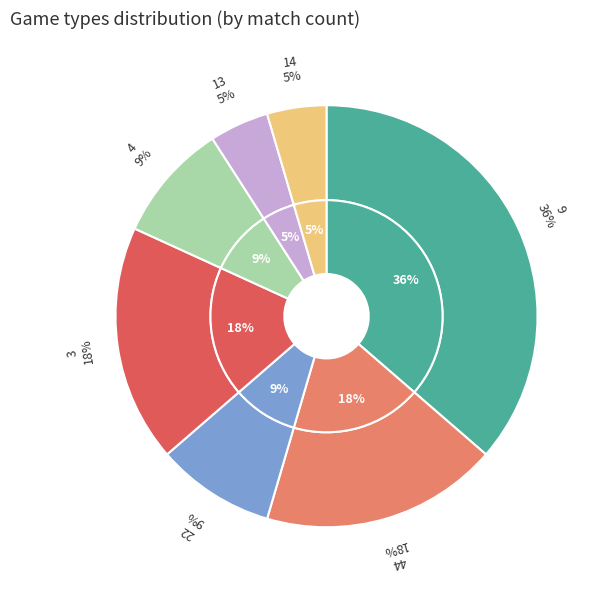

To the nearest percent, what is the combined percentage of 9 and 22?

45%